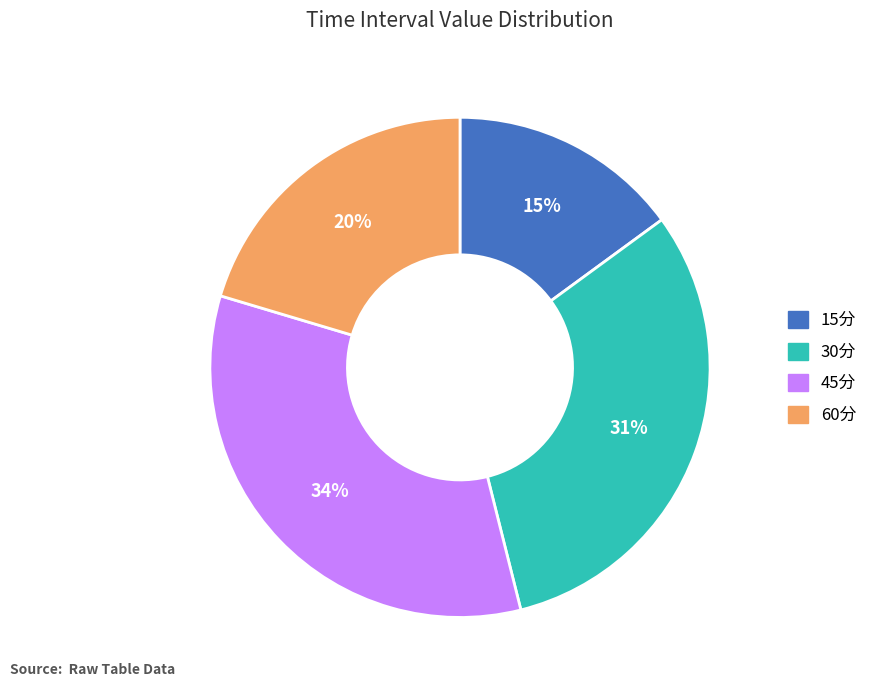

True or false: 45分 accounts for 34% of the total.

True